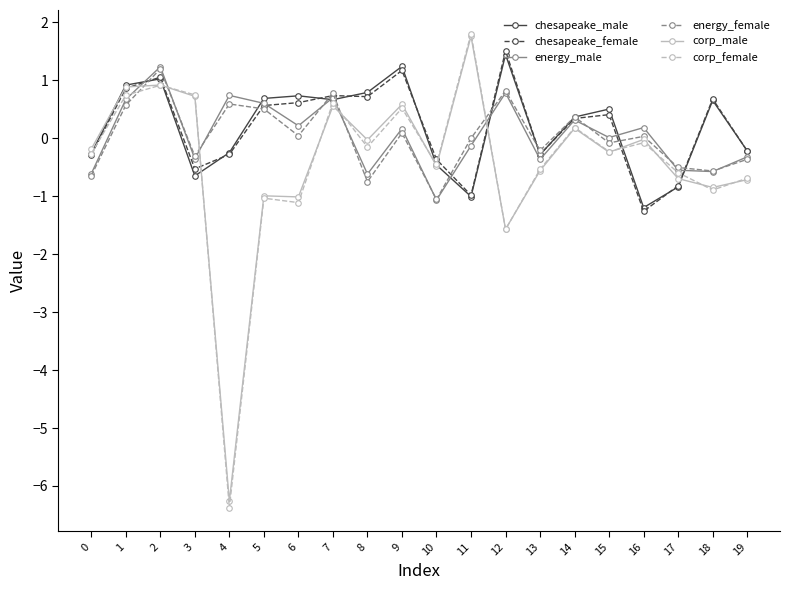

Is the value of corp_male at 3 greater than the value of corp_female at 14?

Yes